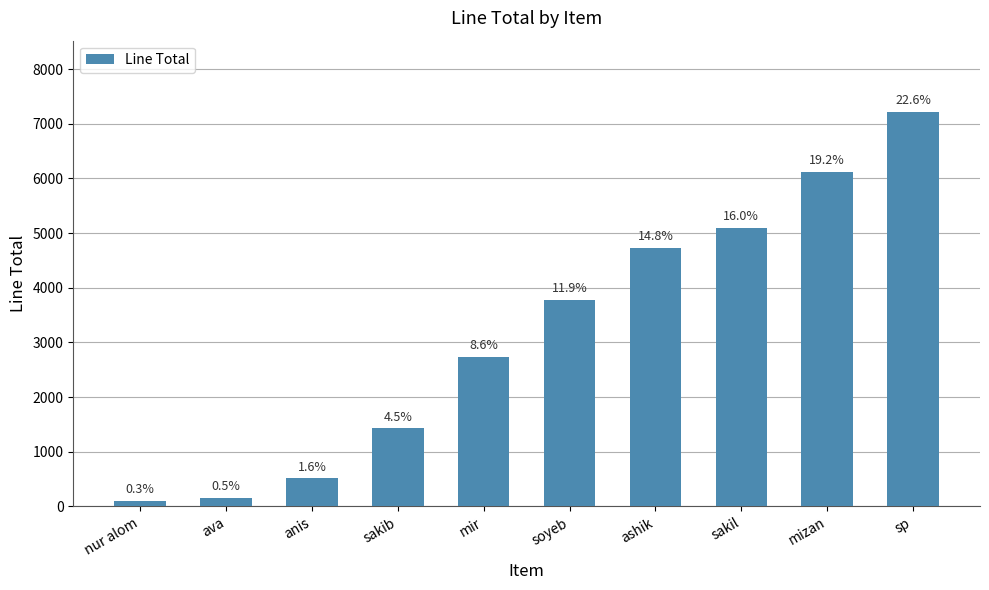

Does the chart contain any negative values?

No